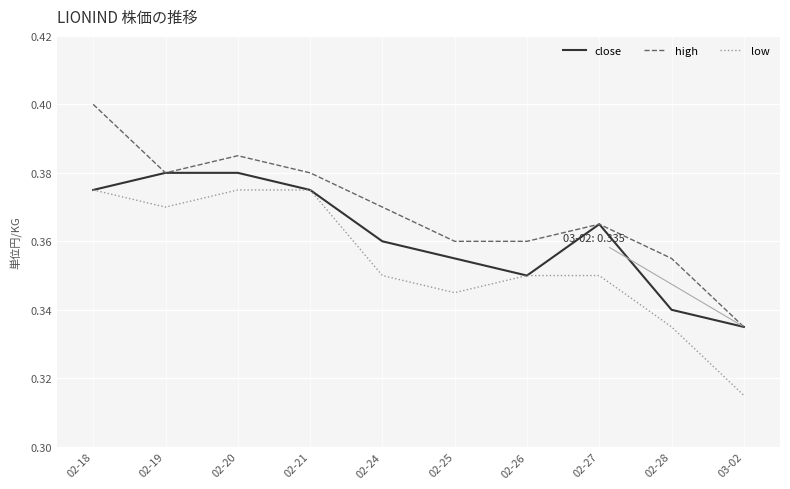

How many series are shown in this chart?

3